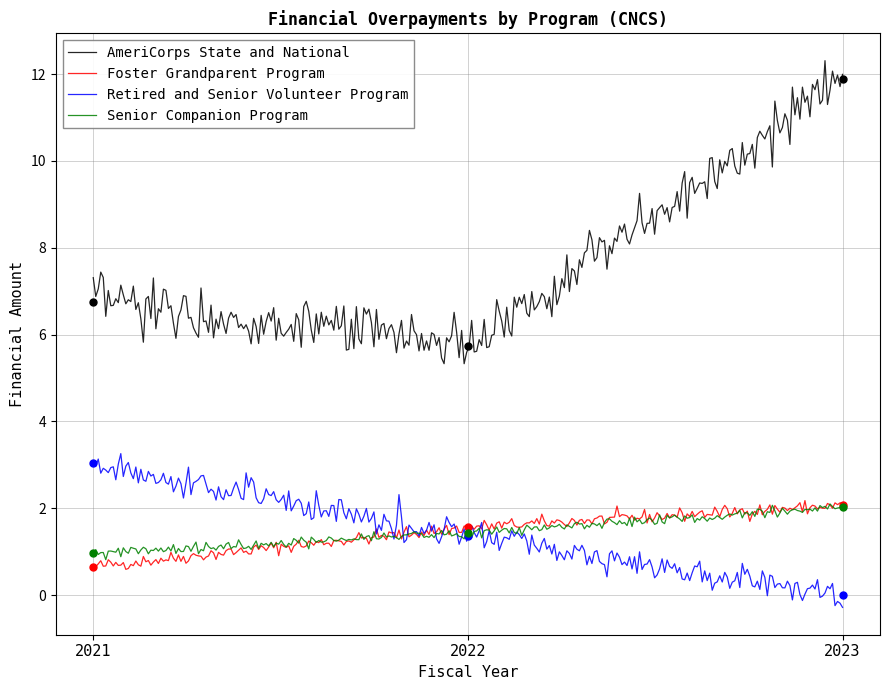

Reading left to right, what are all the values shown in this chart?

AmeriCorps State and National: 2021=6.8	2022=5.7	2023=11.9
Foster Grandparent Program: 2021=0.7	2022=1.6	2023=2.1
Retired and Senior Volunteer Program: 2021=3.1	2022=1.4	2023=0.0
Senior Companion Program: 2021=1.0	2022=1.4	2023=2.0